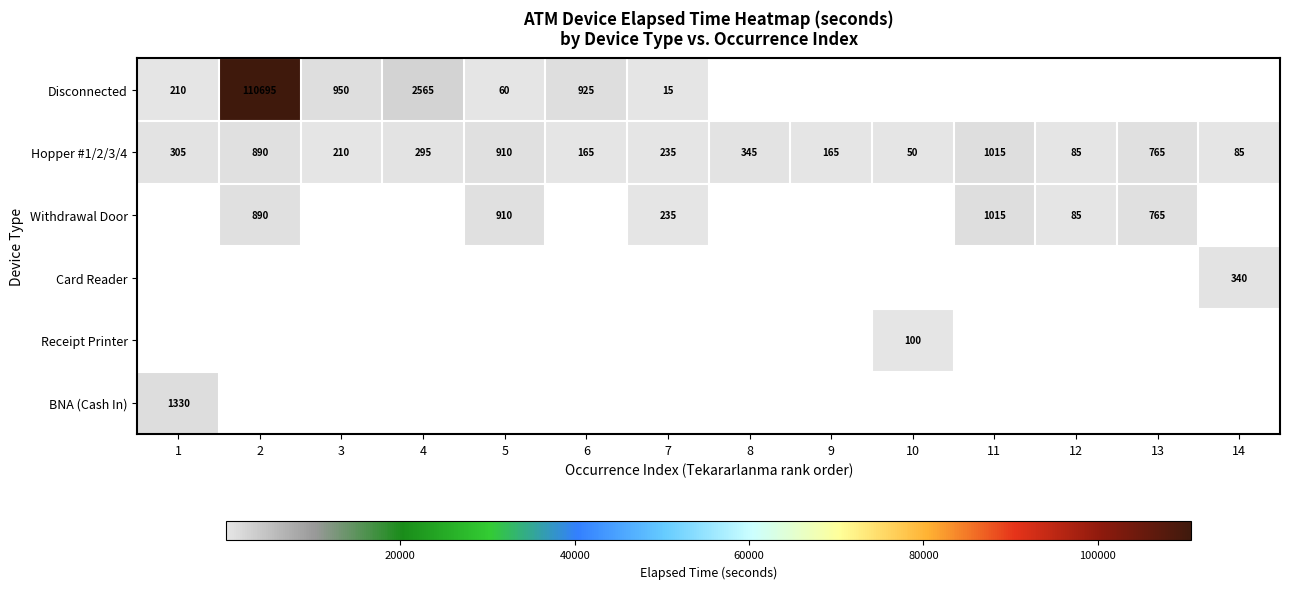

What is the difference between the Hopper #1/2/3/4 values at 1 and 14?

220